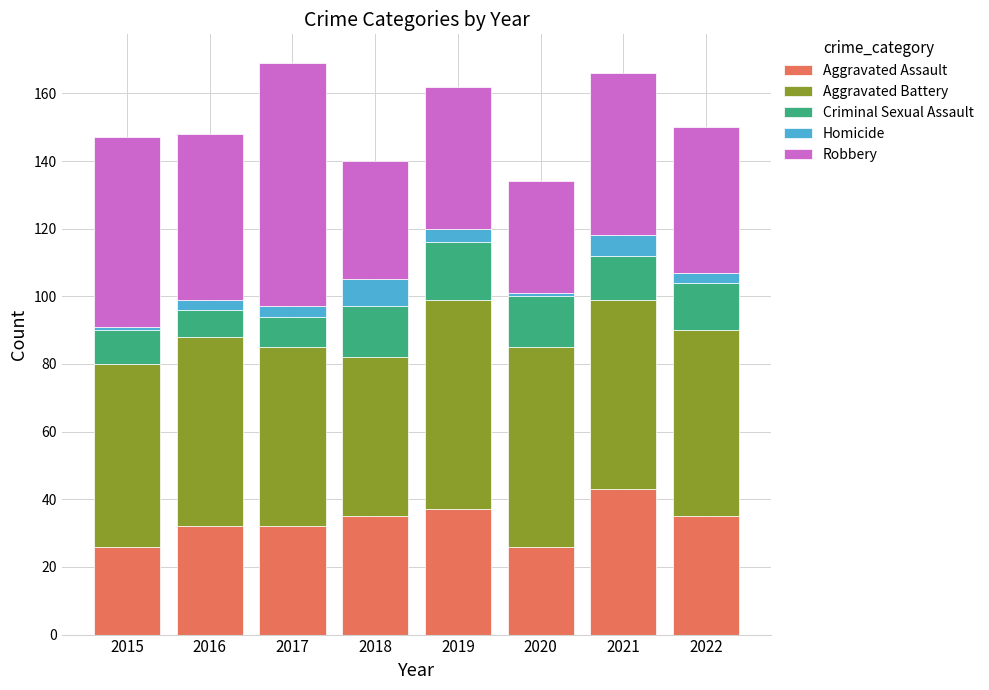

What is the average value of the Aggravated Assault series?

33